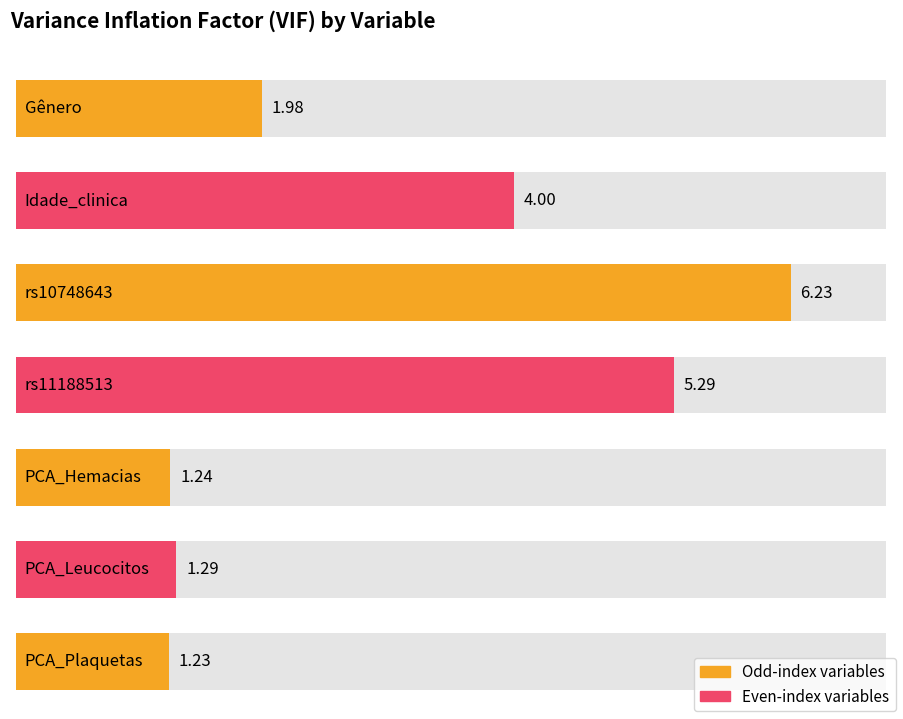

What is the difference between the maximum and minimum values?

5.0